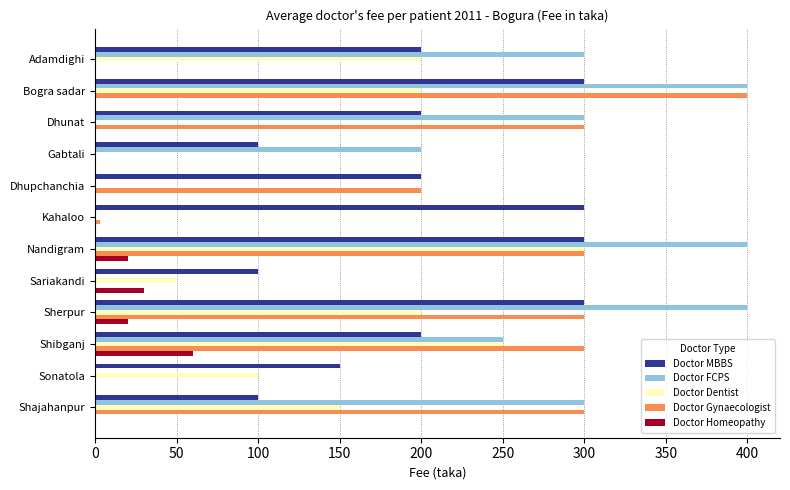

Between Gabtali and Shibganj, which series saw the biggest shift?

Doctor Gynaecologist